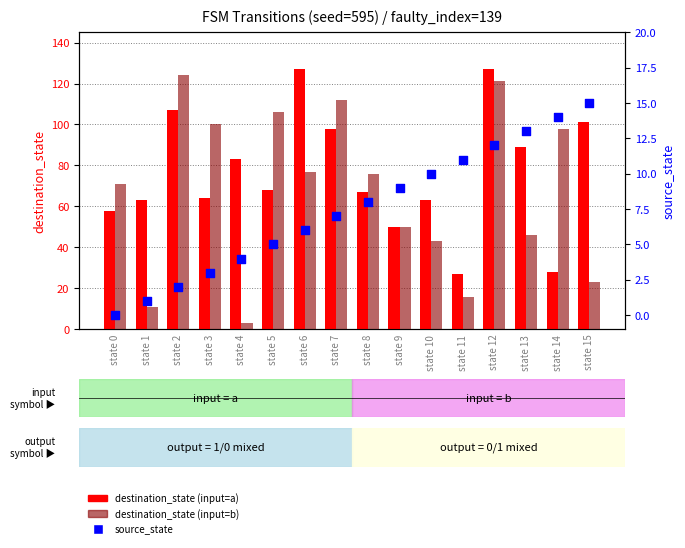

What are all the series names shown in the legend?

destination_state (input=a), destination_state (input=b), source_state